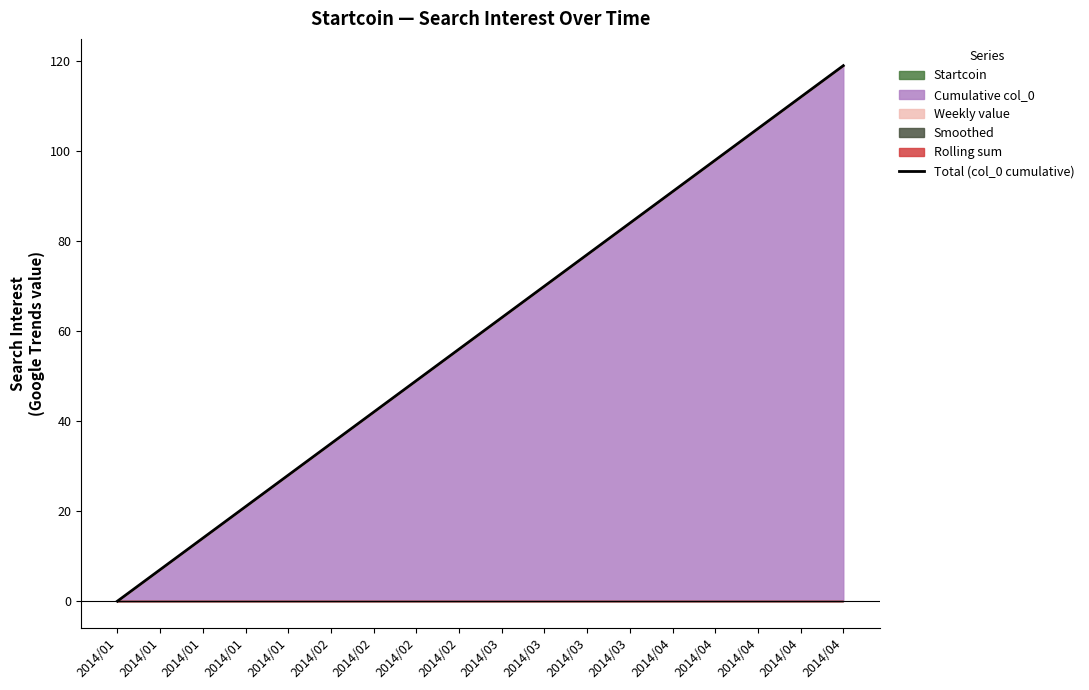

Which category has the lowest value across all series?

2014/01